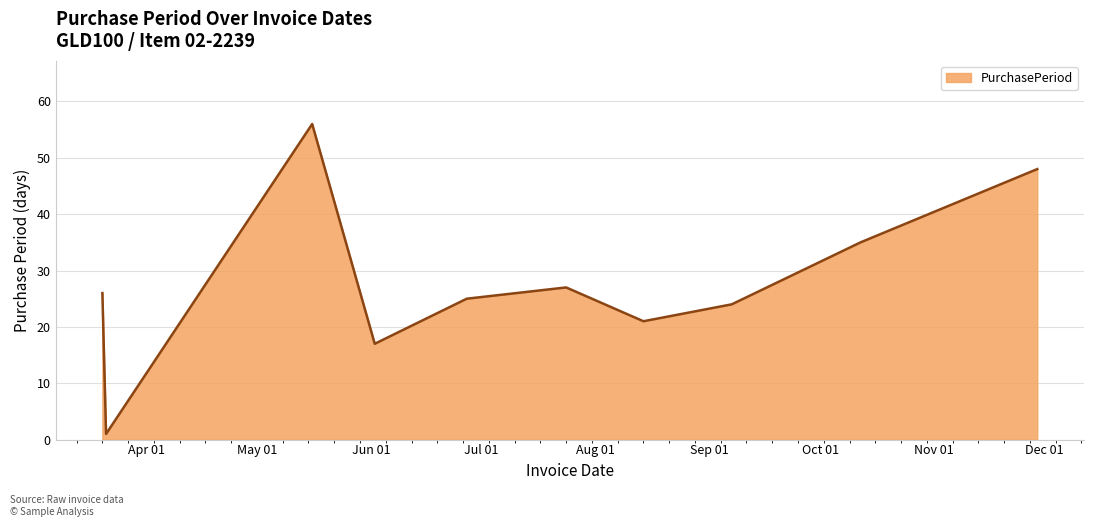

What is the greatest value displayed?

56